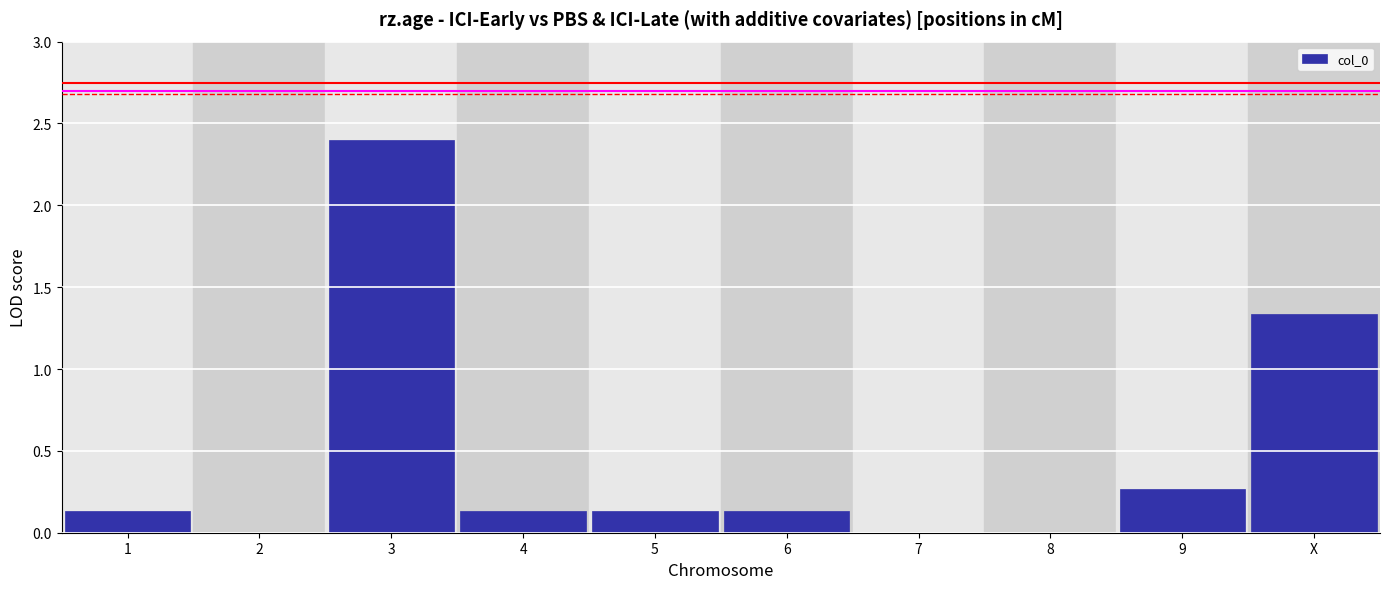

What is the change in value from 2 to 9?

+0.3